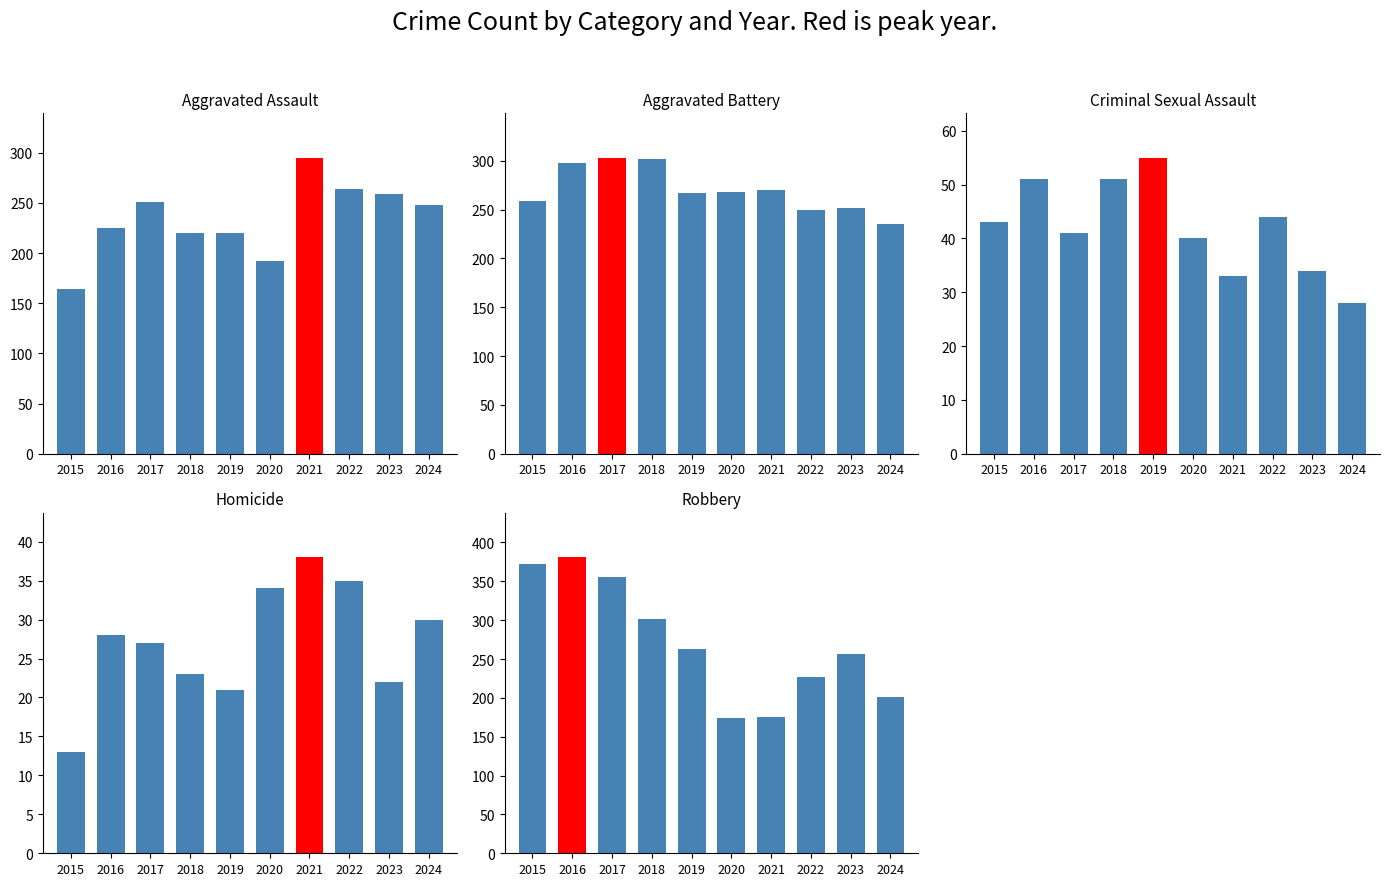

What is the difference between the Aggravated Battery values at 2022 and 2021?

21